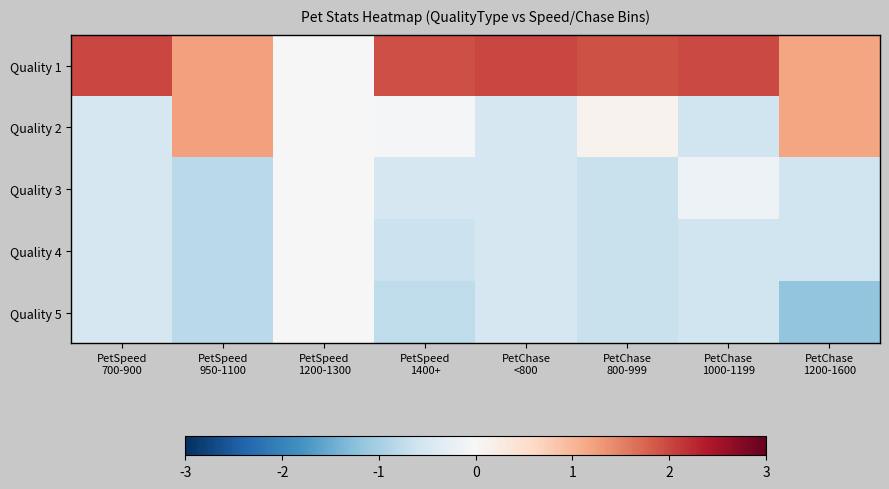

Between PetSpeed
700-900 and PetSpeed
950-1100, which is larger?

PetSpeed
700-900